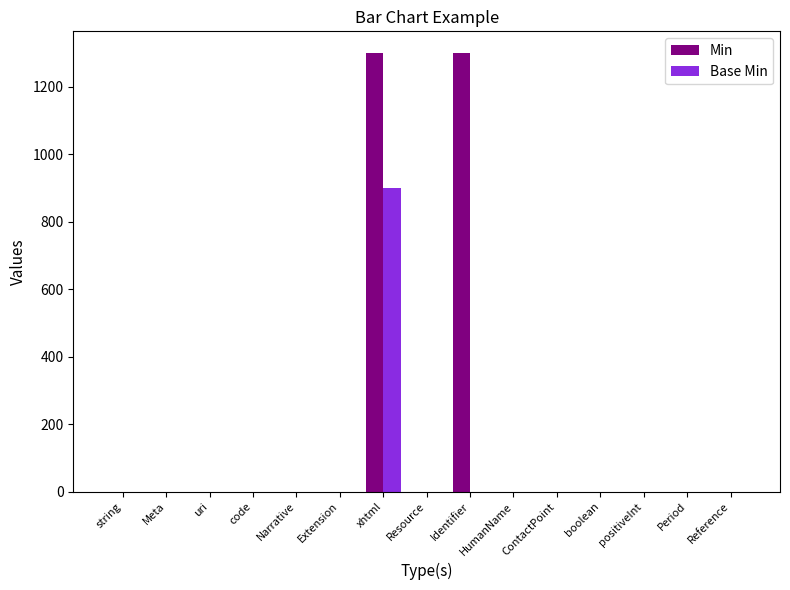

Which series changed the most between xhtml and boolean?

Min